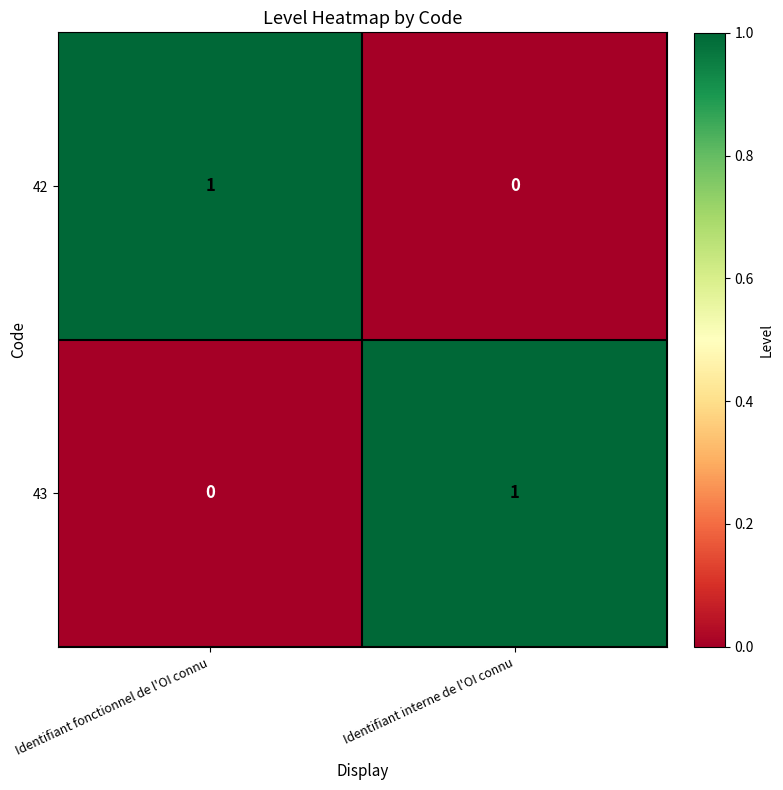

Rank the series at Identifiant fonctionnel de l'OI connu from highest to lowest value.

42, 43